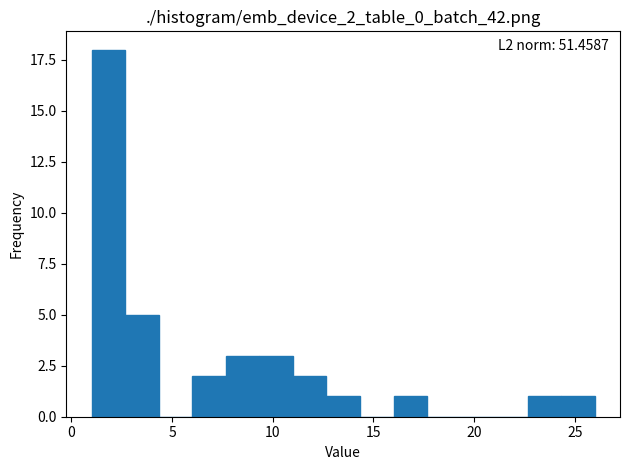

Around what value on the x-axis is the tallest bar? Give the approximate position of its centre, as read against the axis.

2.0